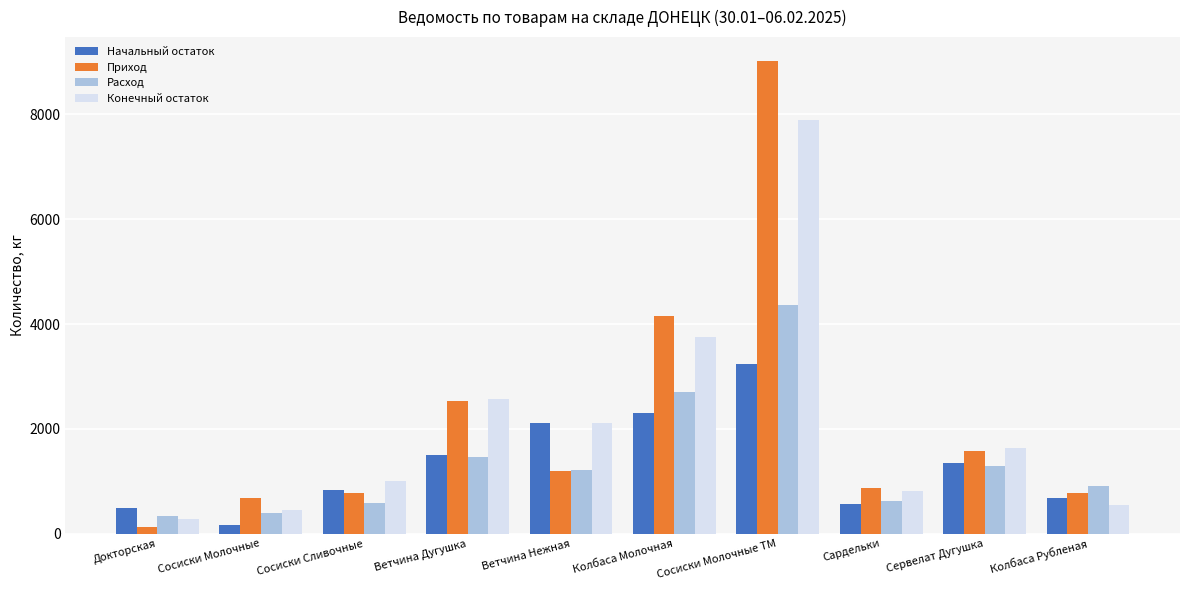

What is the label of the 4th bar from the left?

Ветчина Дугушка